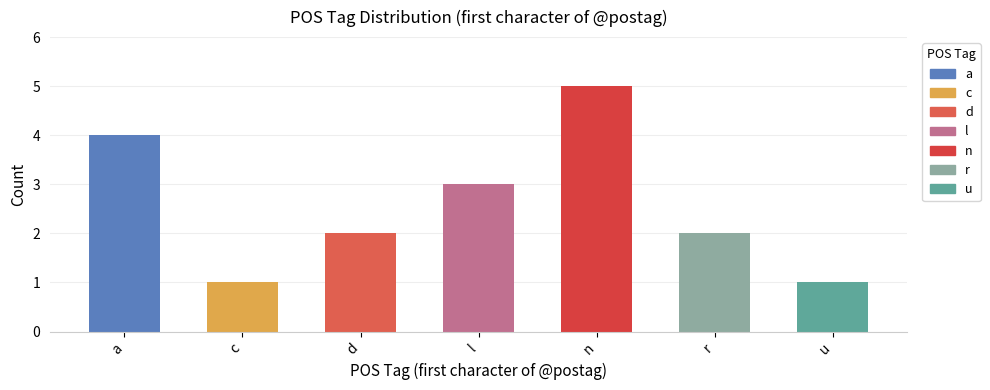

At which label does the data first exceed 2?

a